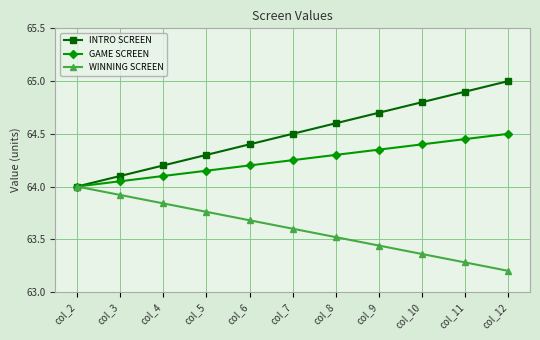

The WINNING SCREEN series shows 106.2 at col_3. True or false?

False